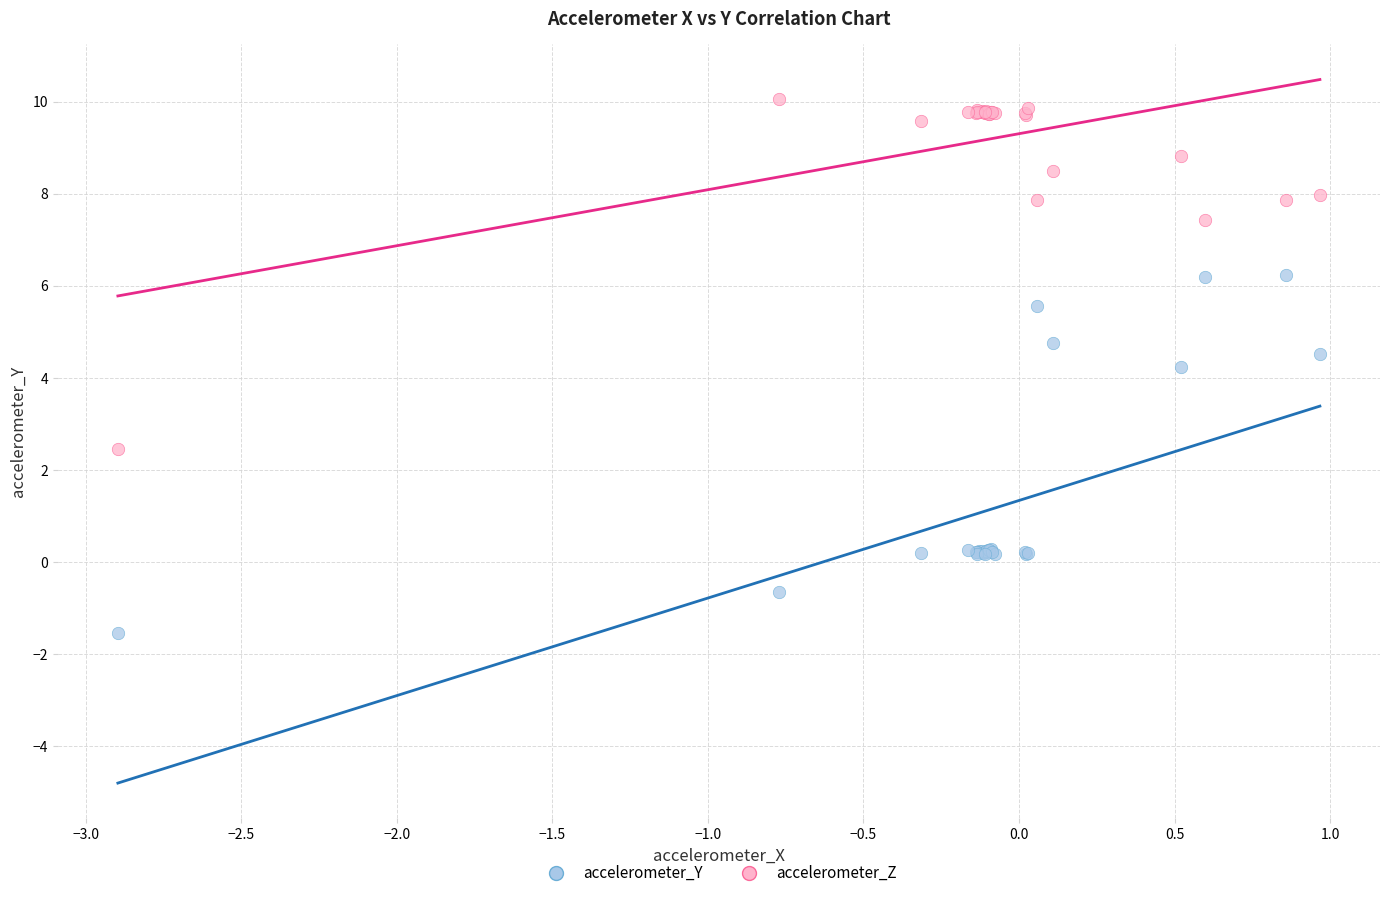

What are all the series names shown in the legend?

accelerometer_Y, accelerometer_Z